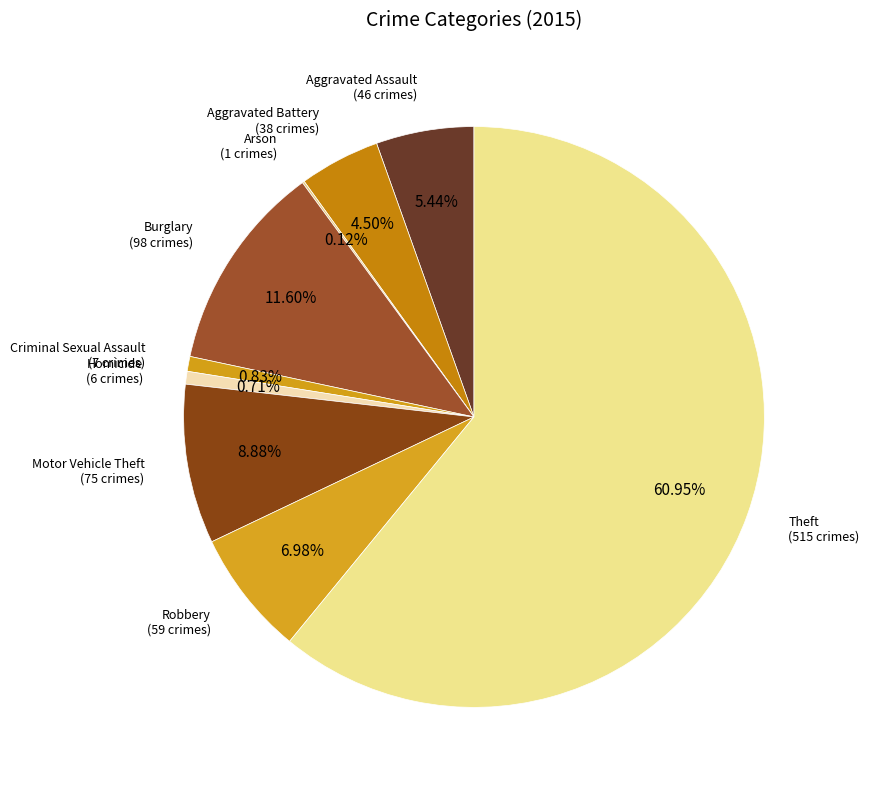

Which has a higher value, Motor Vehicle Theft or Burglary?

Burglary